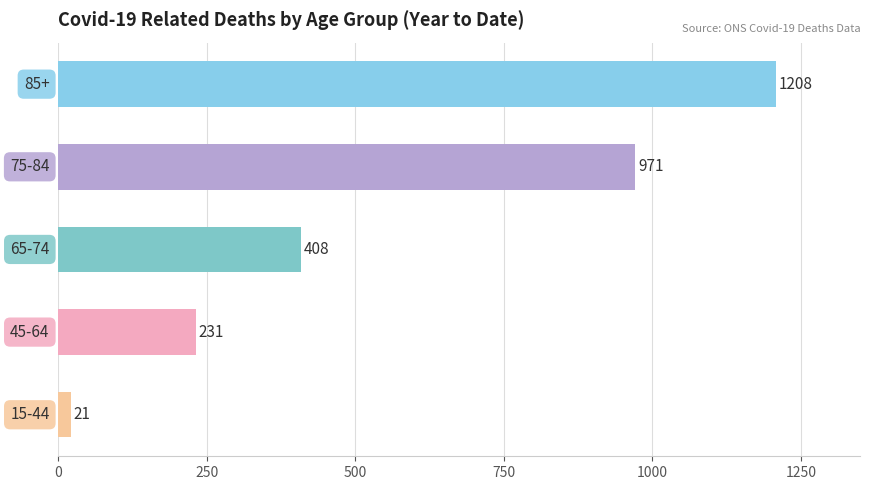

What is the difference between the maximum and minimum values?

1187